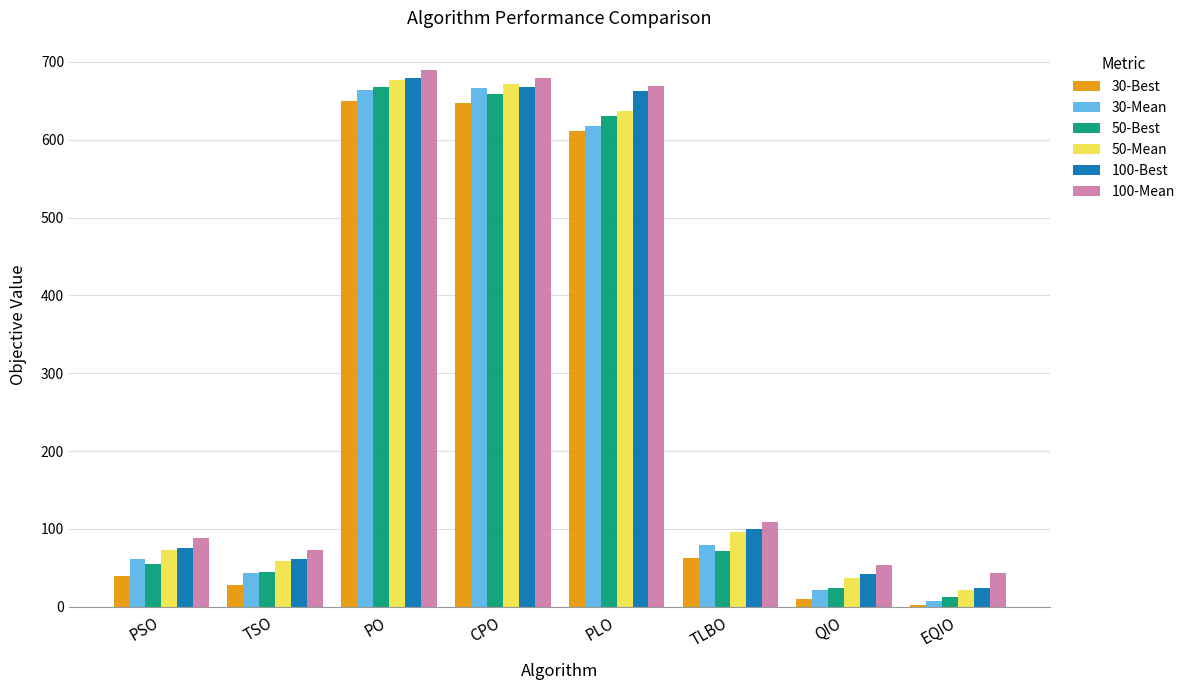

Between PLO and TLBO, which series saw the biggest shift?

100-Best